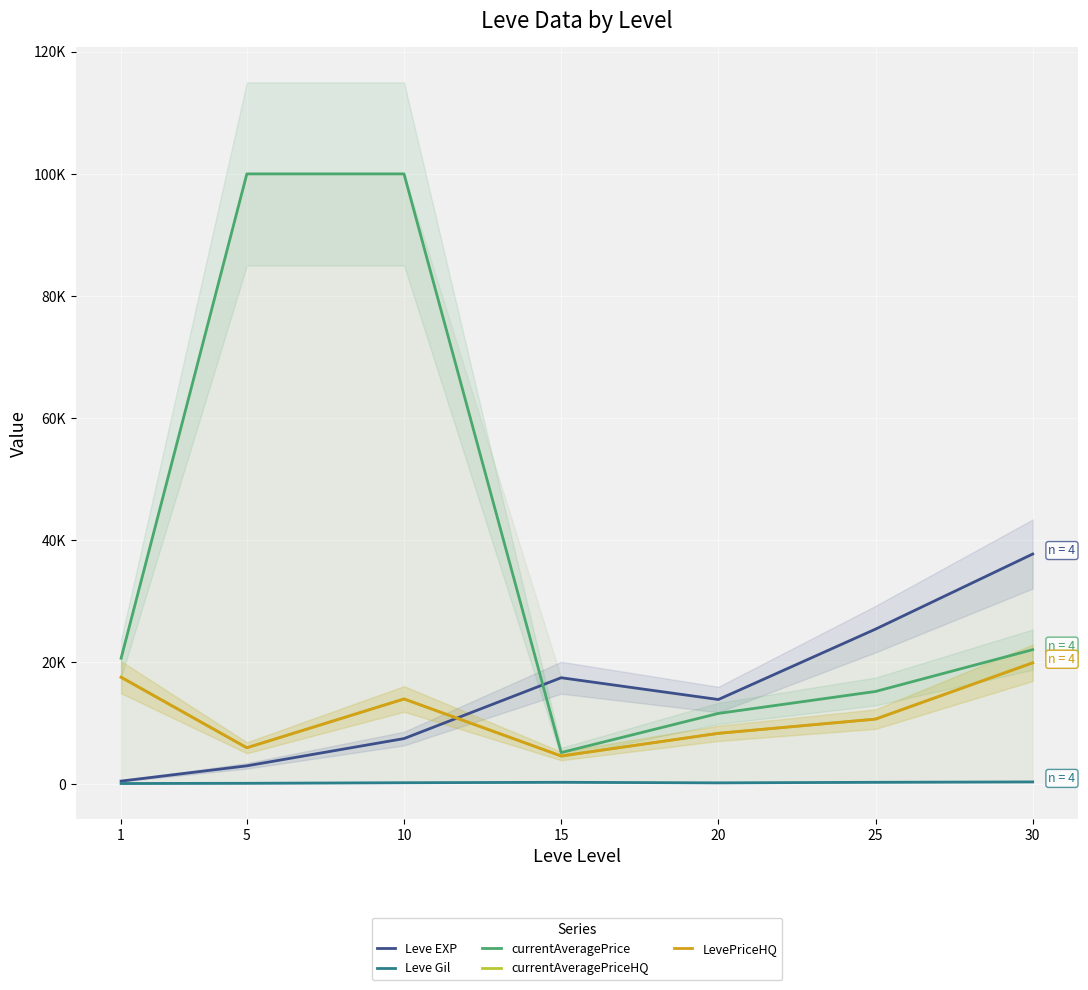

Reading left to right, transcribe all the data shown in this chart.

Leve EXP: 510.2	3008.3	7475.0	17445.0	13876.7	25410.0	37715.0
Leve Gil: 113.0	149.3	242.5	312.0	220.8	312.7	375.2
currentAveragePrice: 20637.2	100000.0	100000.0	5187.2	11596.2	15195.0	22045.5
currentAveragePriceHQ: 17522.7	5971.8	13967.7	4621.8	8335.2	10666.7	19891.2
LevePriceHQ: 17522.7	5971.8	13967.7	4621.8	8335.2	10666.7	19891.2